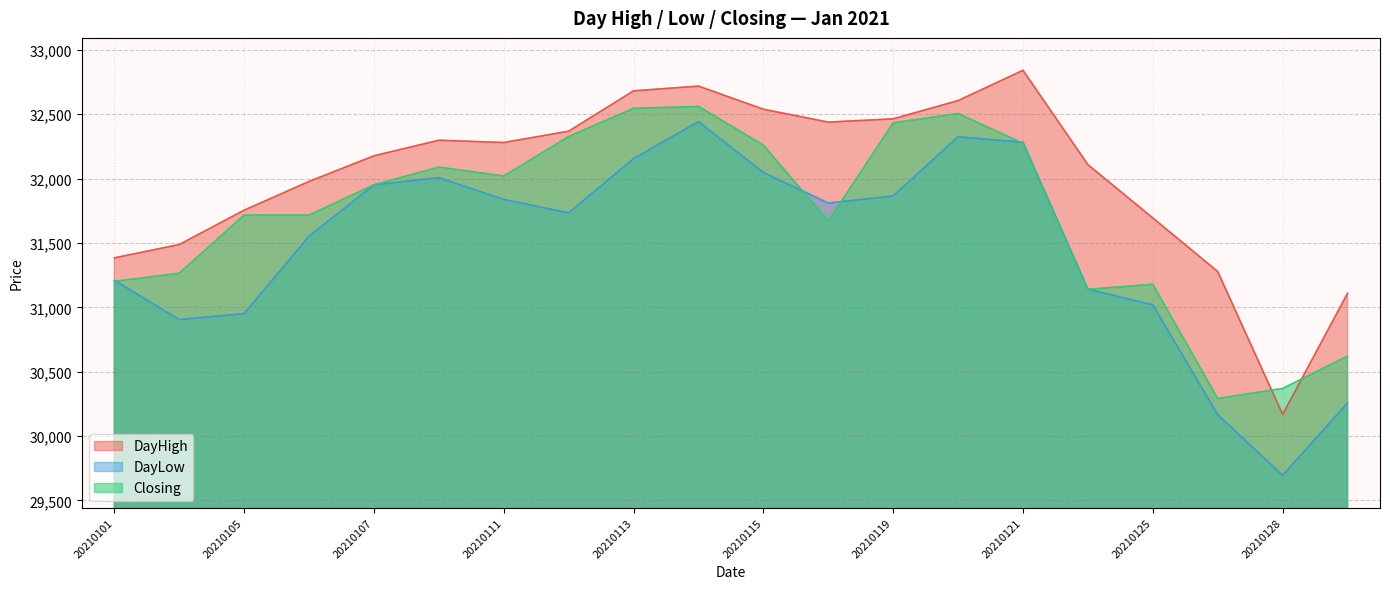

What is the greatest value displayed?

32841.3